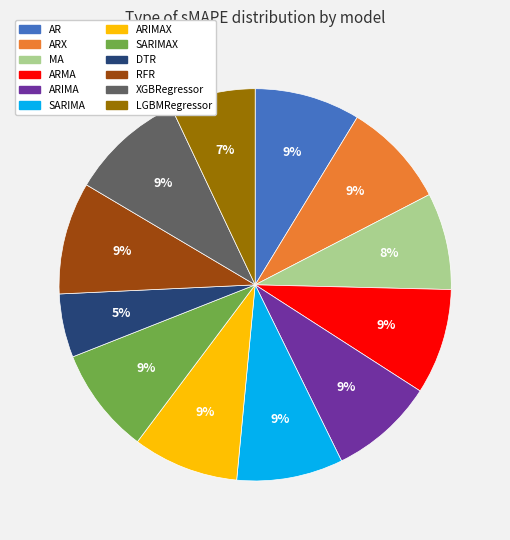

Is the sum of ARMA and SARIMA greater than half?

No